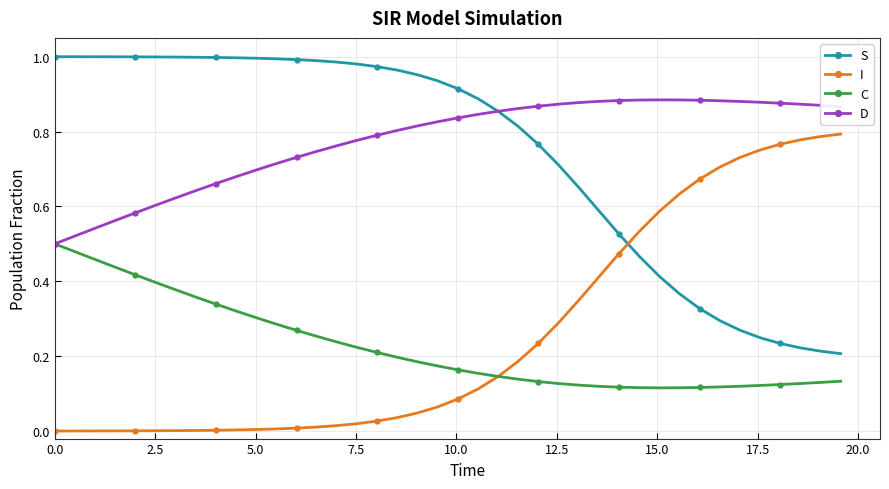

True or false: C and S cross at least once.

False